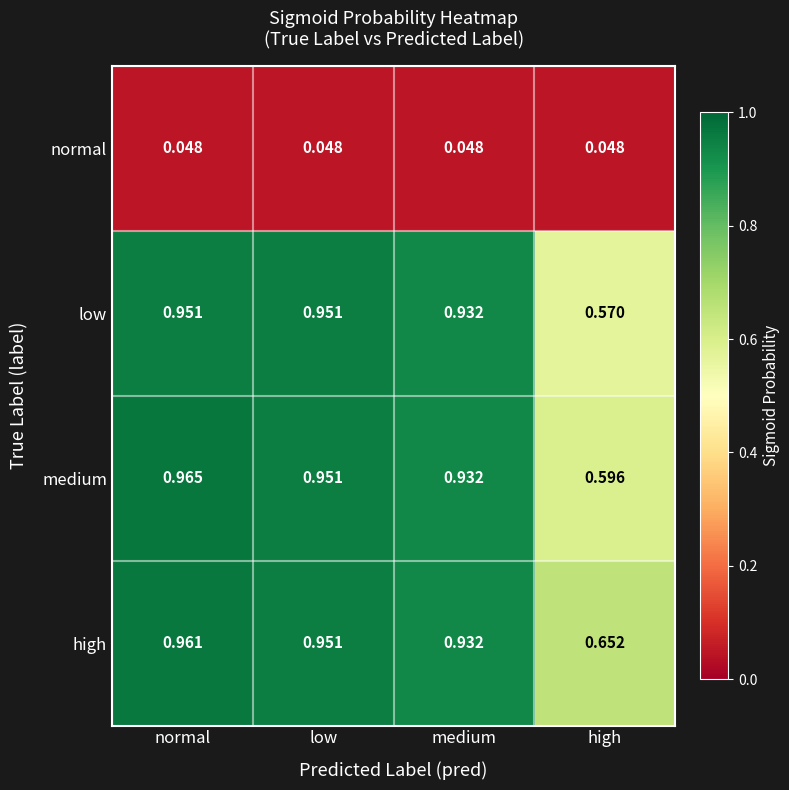

At which category is the sum across all series the highest?

normal